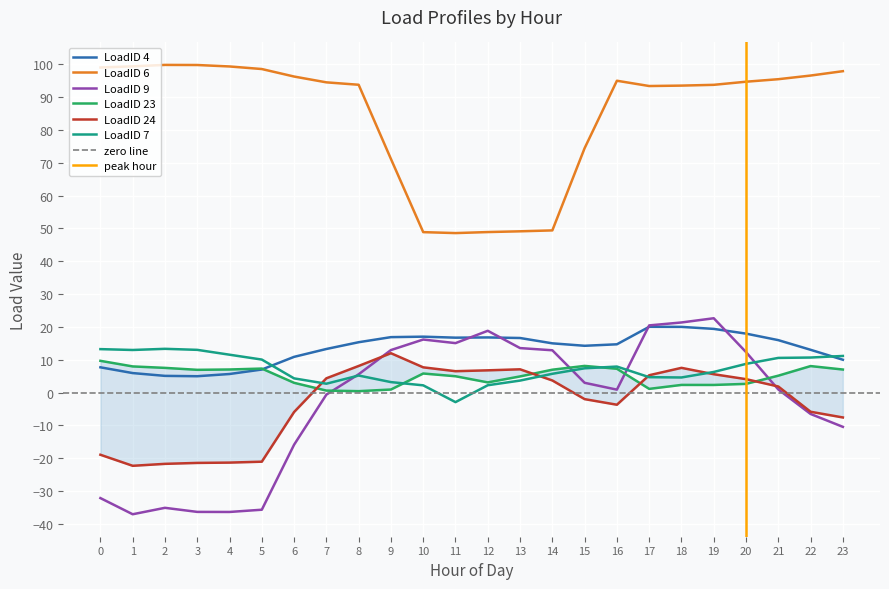

What is the average value of the LoadID 4 series?

13.3